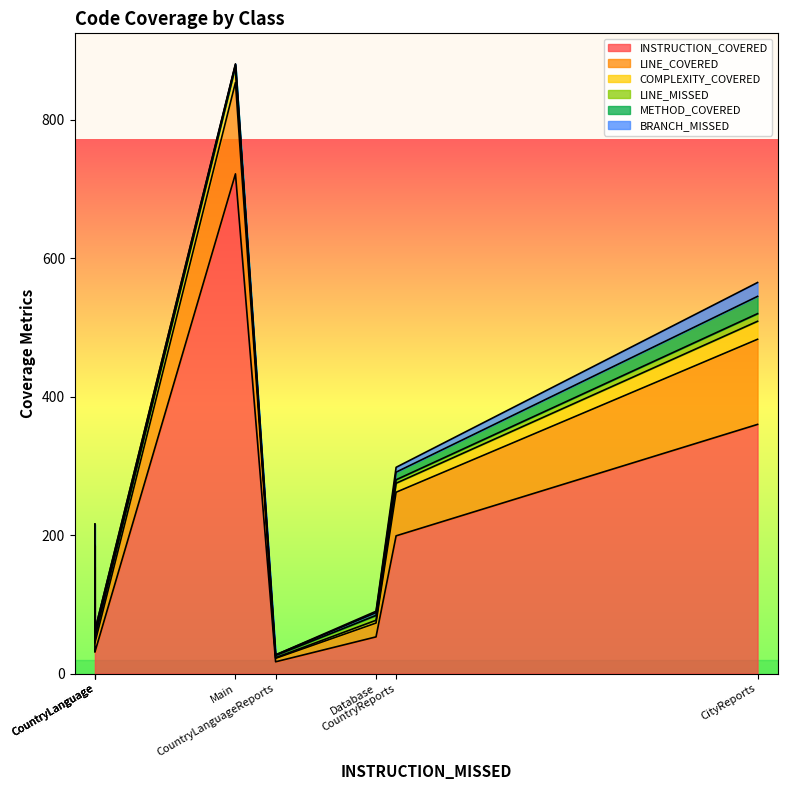

What is the sum of all LINE_MISSED values?

28